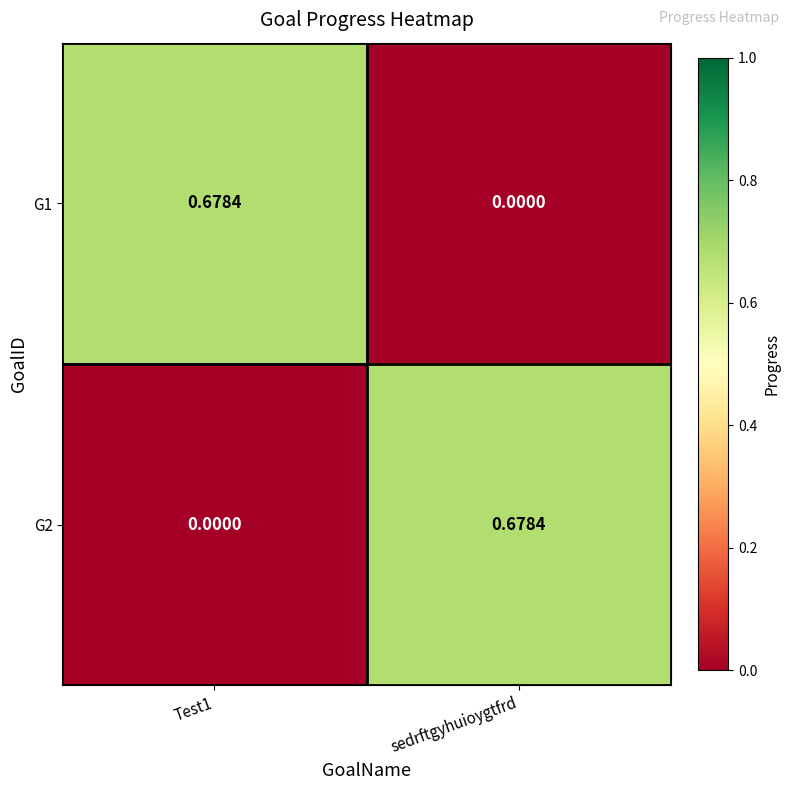

Which series has the widest spread of values?

G1